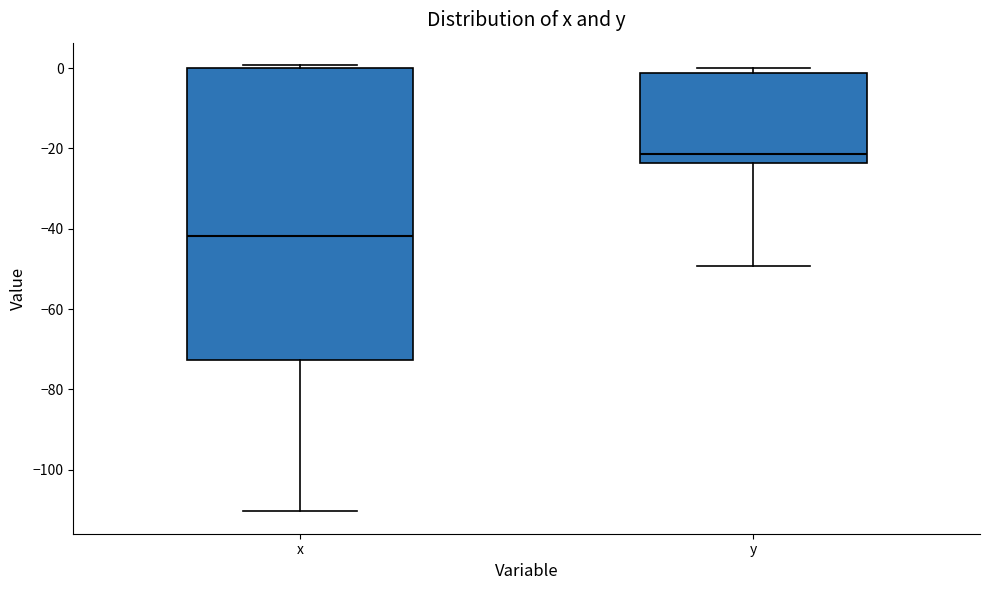

Which box is the tallest, from its lower edge to its upper edge?

x